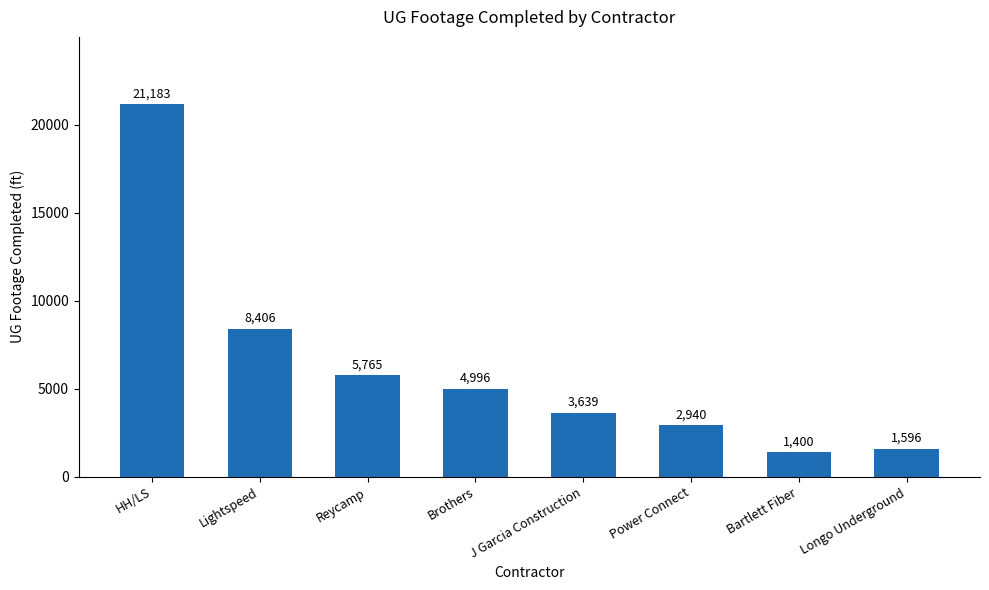

List the labels in order of value, smallest first.

Bartlett Fiber, Longo Underground, Power Connect, J Garcia Construction, Brothers, Reycamp, Lightspeed, HH/LS